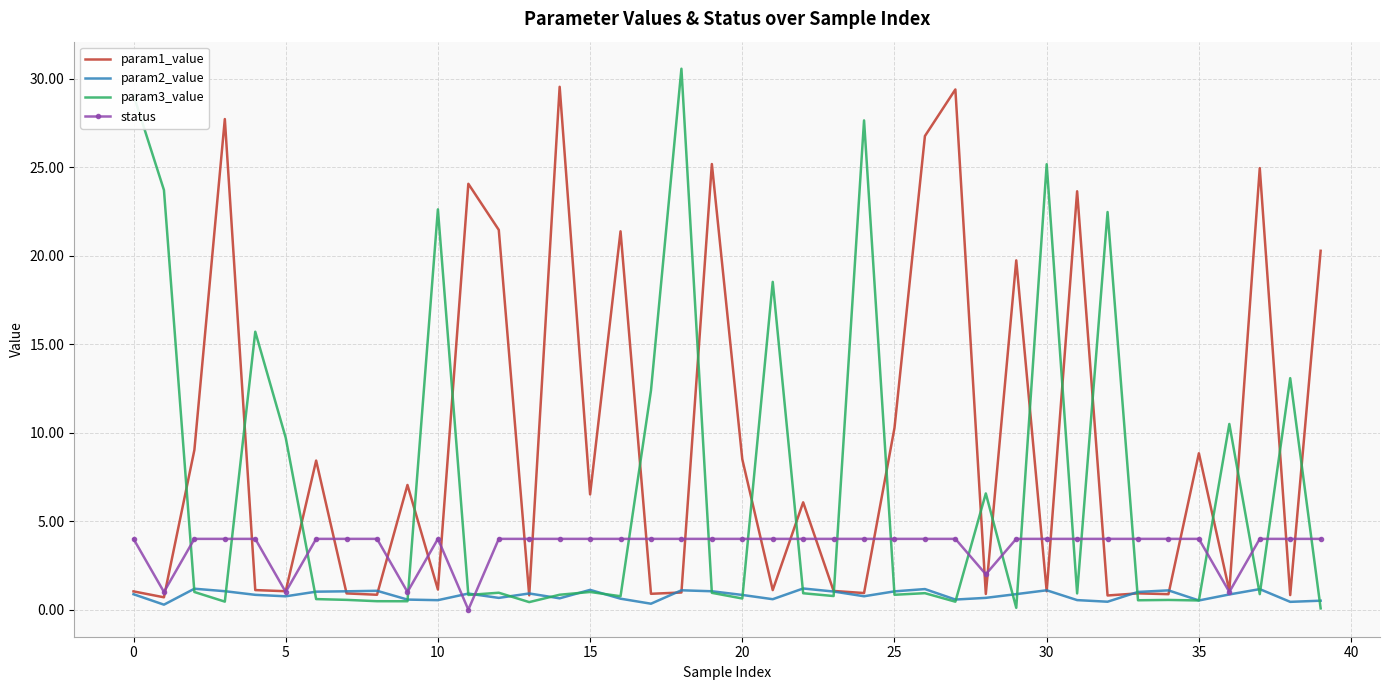

Which series has the widest spread of values?

param3_value